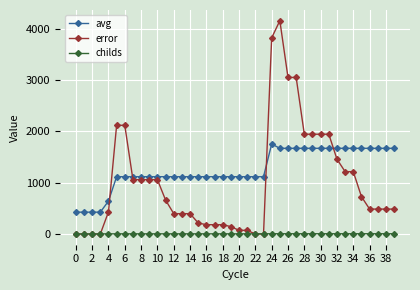

Rank the series by their maximum value, from highest to lowest.

error, avg, childs